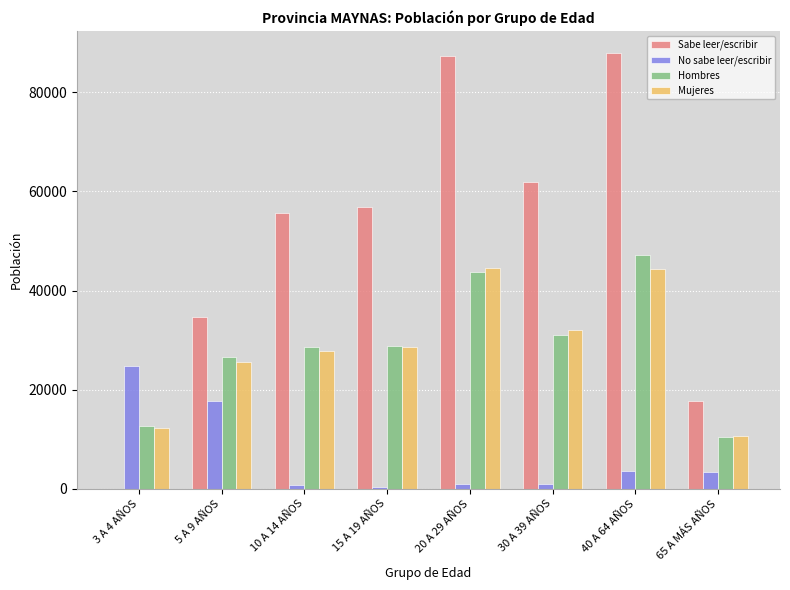

At which category is the sum across all series the highest?

40 A 64 AÑOS